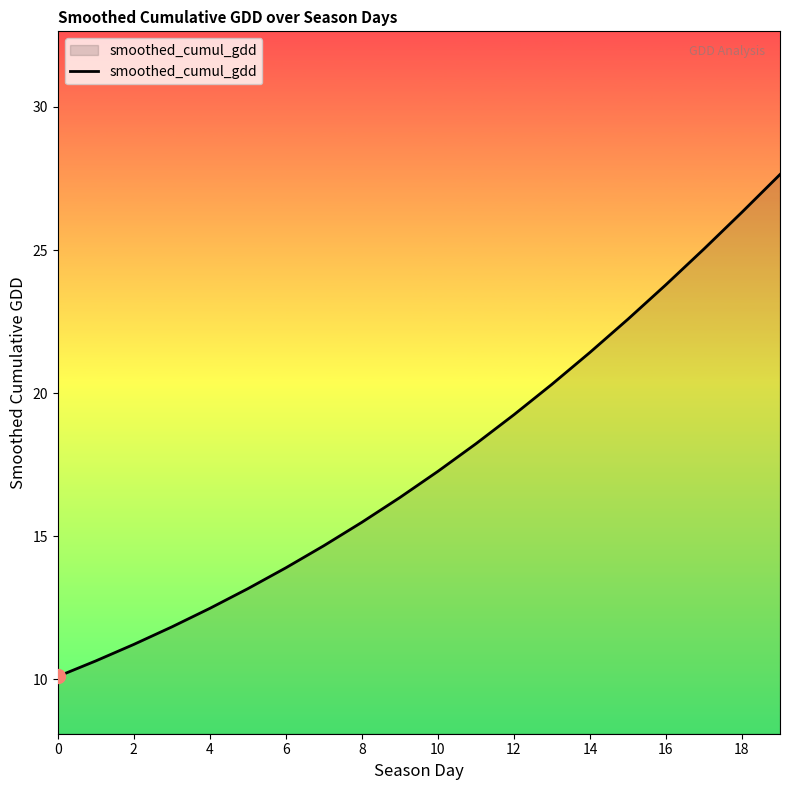

What is the greatest value displayed?

27.6